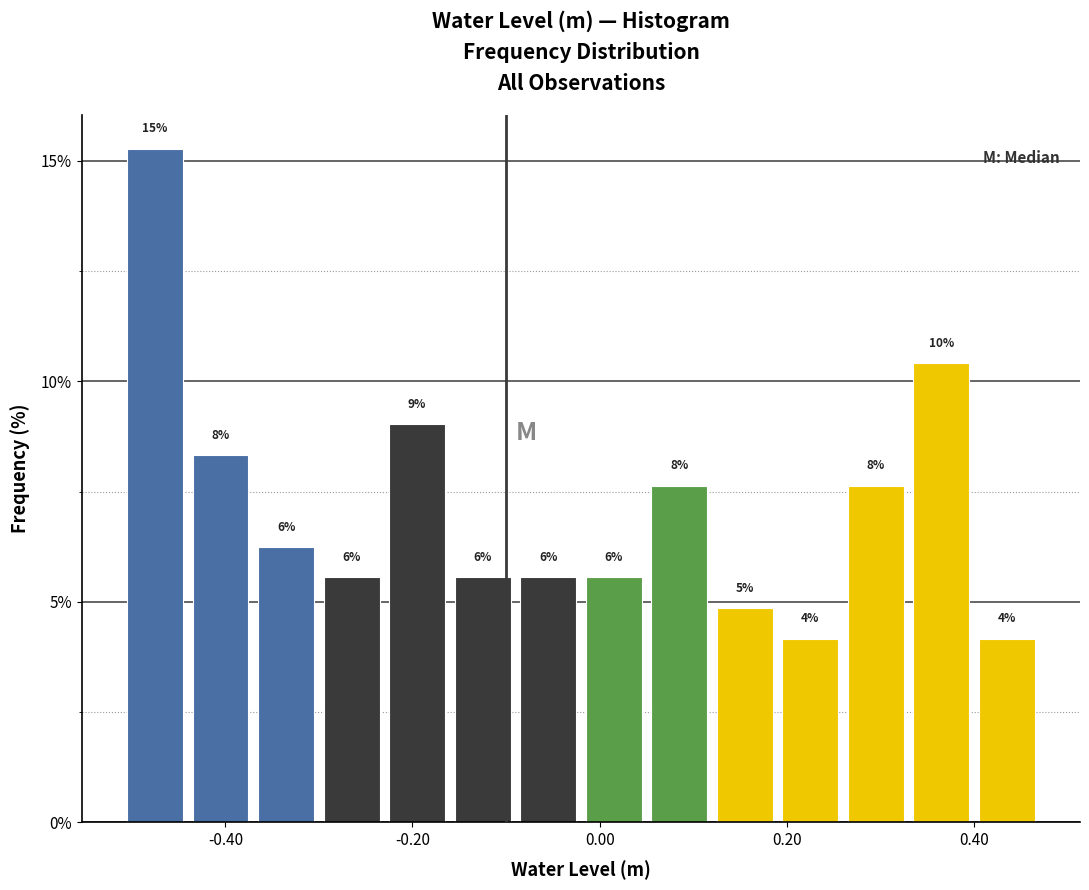

Read against the x-axis, roughly where is the centre of the tallest bar?

-0.48